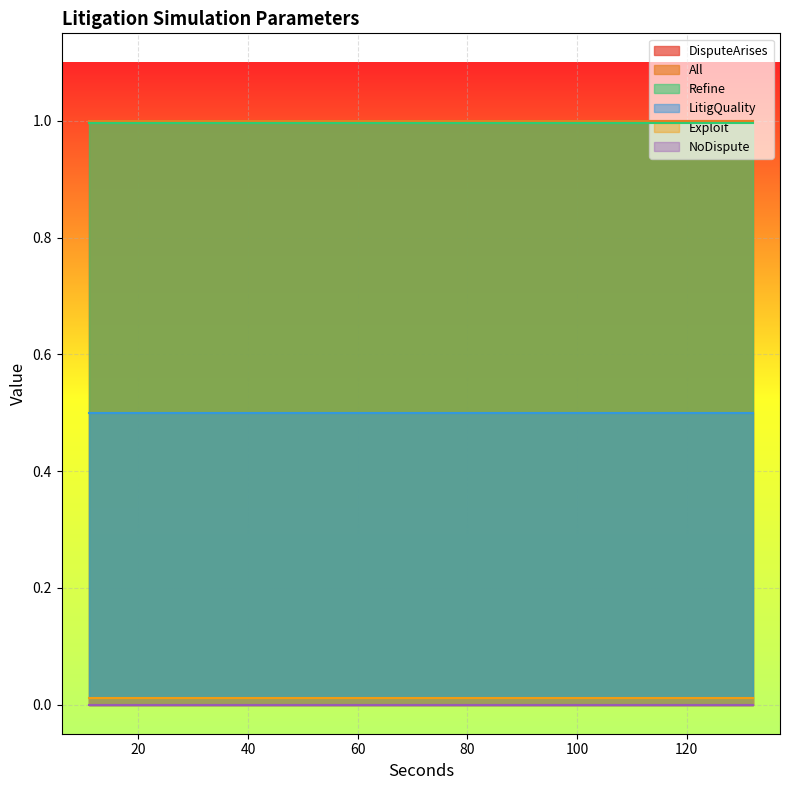

Which series has the largest range (max minus min)?

DisputeArises